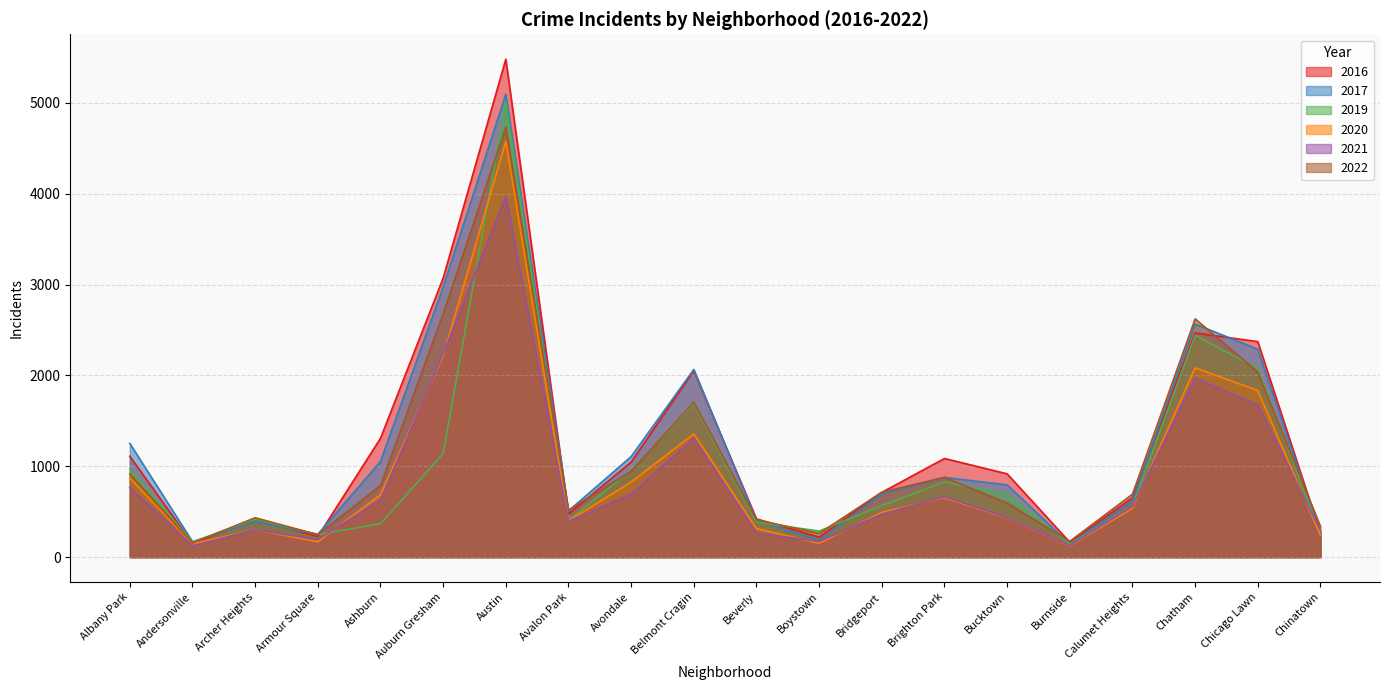

Is the value of 2017 at Archer Heights greater than the value of 2020 at Boystown?

Yes